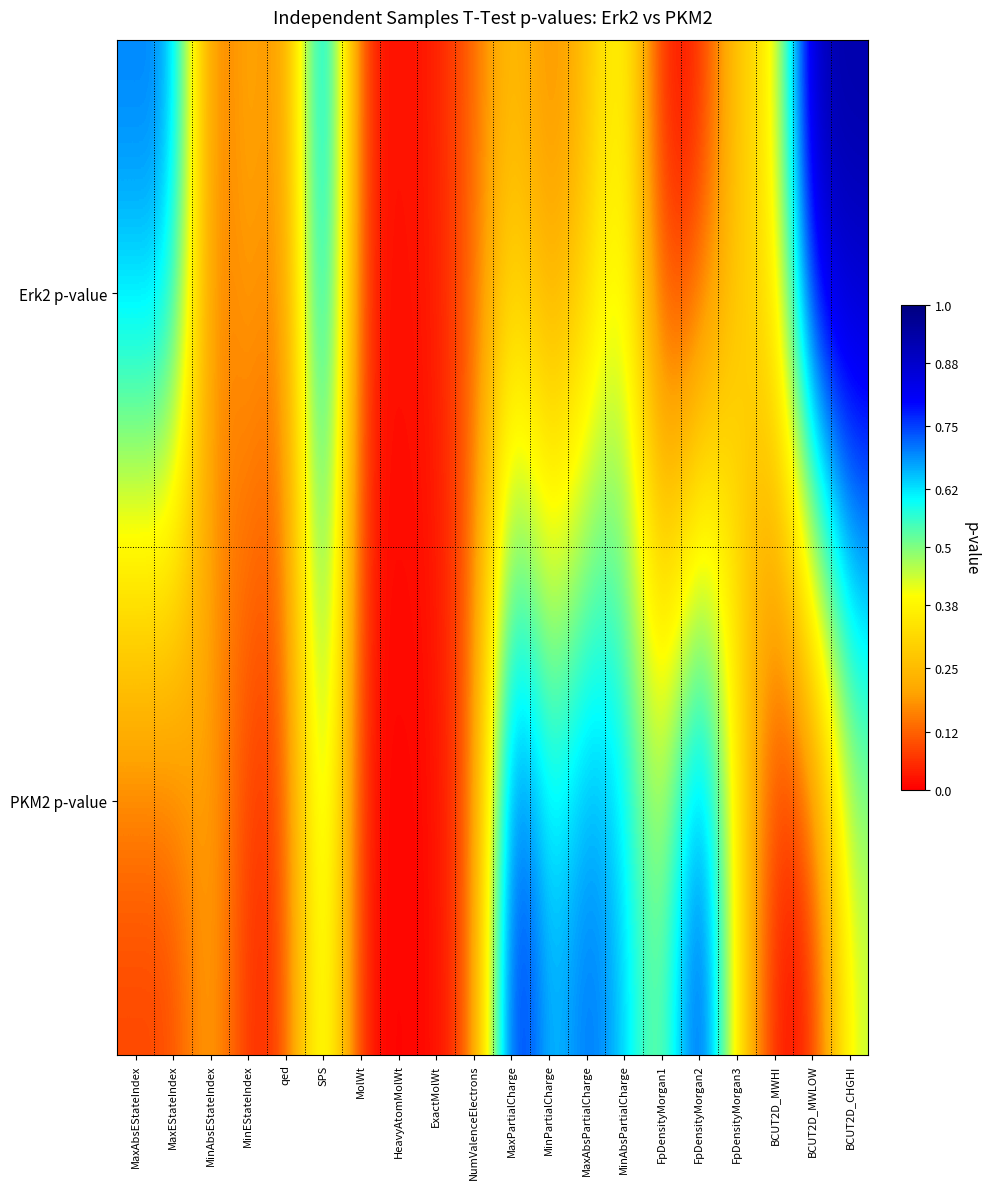

Reading left to right, what are all the values shown in this chart?

Erk2 p-value: MaxAbsEStateIndex=0.7	MaxEStateIndex=0.7	MinAbsEStateIndex=0.1	MinEStateIndex=0.2	qed=0.1	SPS=0.8	MolWt=0.0	HeavyAtomMolWt=0.0	ExactMolWt=0.0	NumValenceElectrons=0.1	MaxPartialCharge=0.3	MinPartialCharge=0.1	MaxAbsPartialCharge=0.2	MinAbsPartialCharge=0.4	FpDensityMorgan1=0.0	FpDensityMorgan2=0.0	FpDensityMorgan3=0.3	BCUT2D_MWHI=0.4	BCUT2D_MWLOW=0.9	BCUT2D_CHGHI=0.9
PKM2 p-value: MaxAbsEStateIndex=0.1	MaxEStateIndex=0.1	MinAbsEStateIndex=0.2	MinEStateIndex=0.0	qed=0.1	SPS=0.5	MolWt=0.0	HeavyAtomMolWt=0.0	ExactMolWt=0.0	NumValenceElectrons=0.1	MaxPartialCharge=0.9	MinPartialCharge=0.6	MaxAbsPartialCharge=0.7	MinAbsPartialCharge=0.6	FpDensityMorgan1=0.5	FpDensityMorgan2=0.9	FpDensityMorgan3=0.4	BCUT2D_MWHI=0.0	BCUT2D_MWLOW=0.0	BCUT2D_CHGHI=0.4